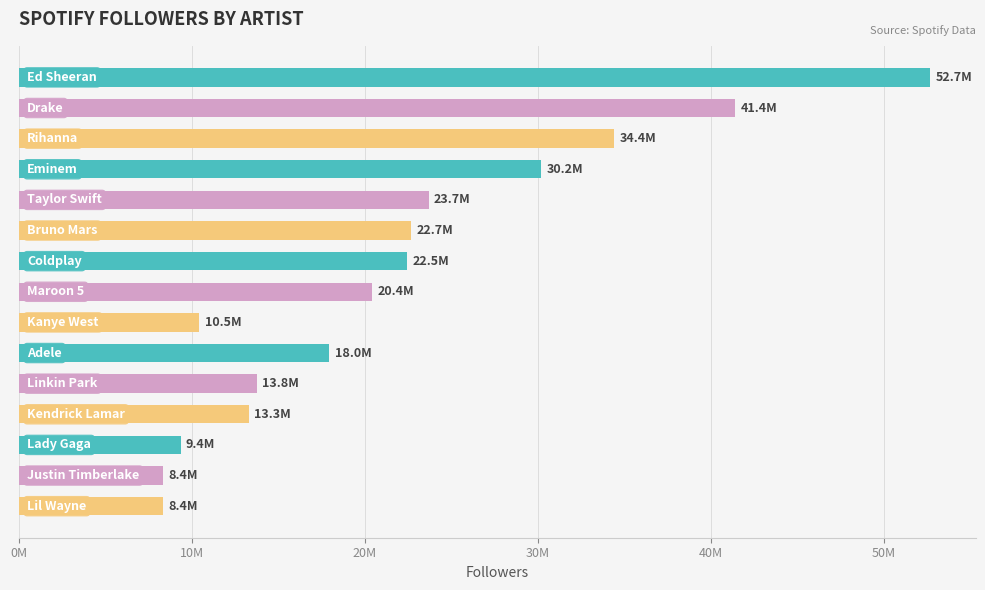

What is the difference between the maximum and minimum values?

44338112